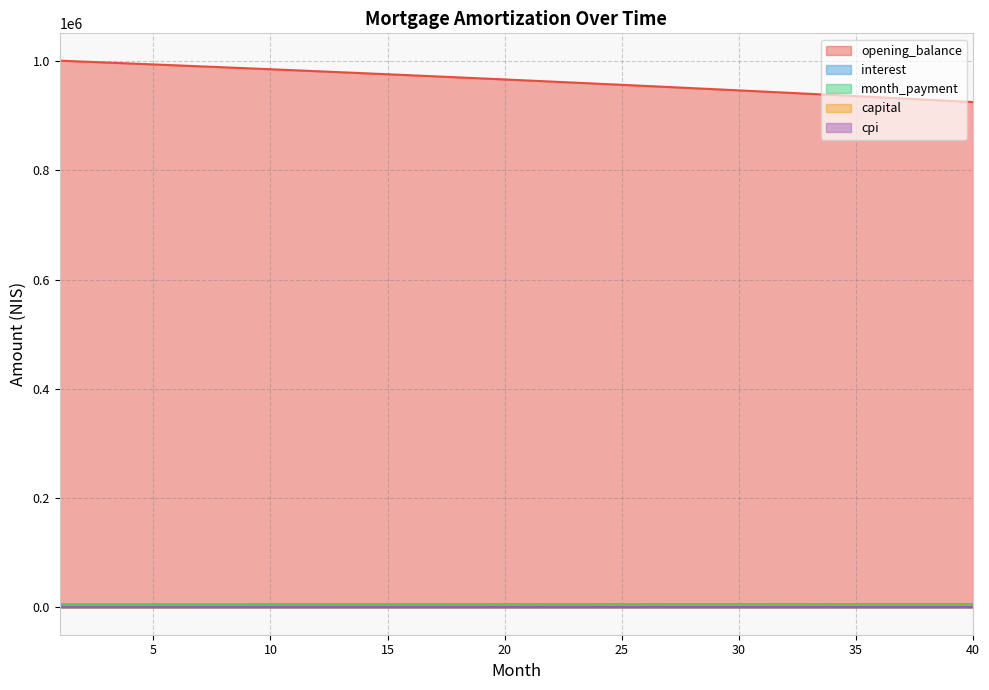

Which series has the largest range (max minus min)?

opening_balance